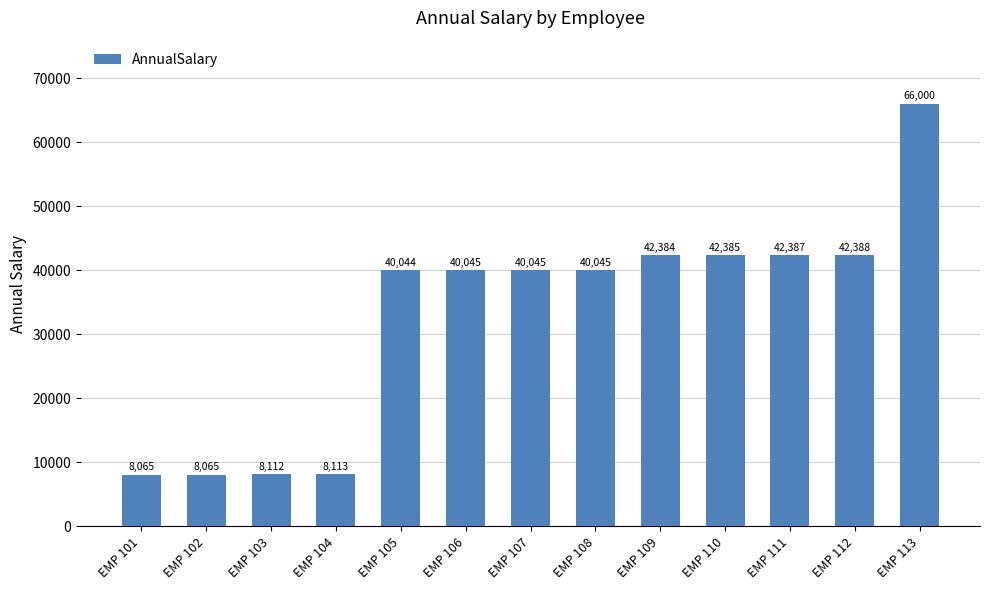

What is the difference between the values at EMP 110 and EMP 104?

34272.0